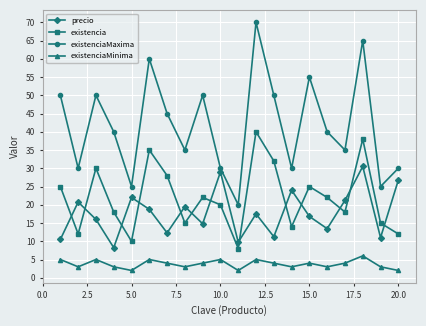

What are all the series names shown in the legend?

precio, existencia, existenciaMaxima, existenciaMinima